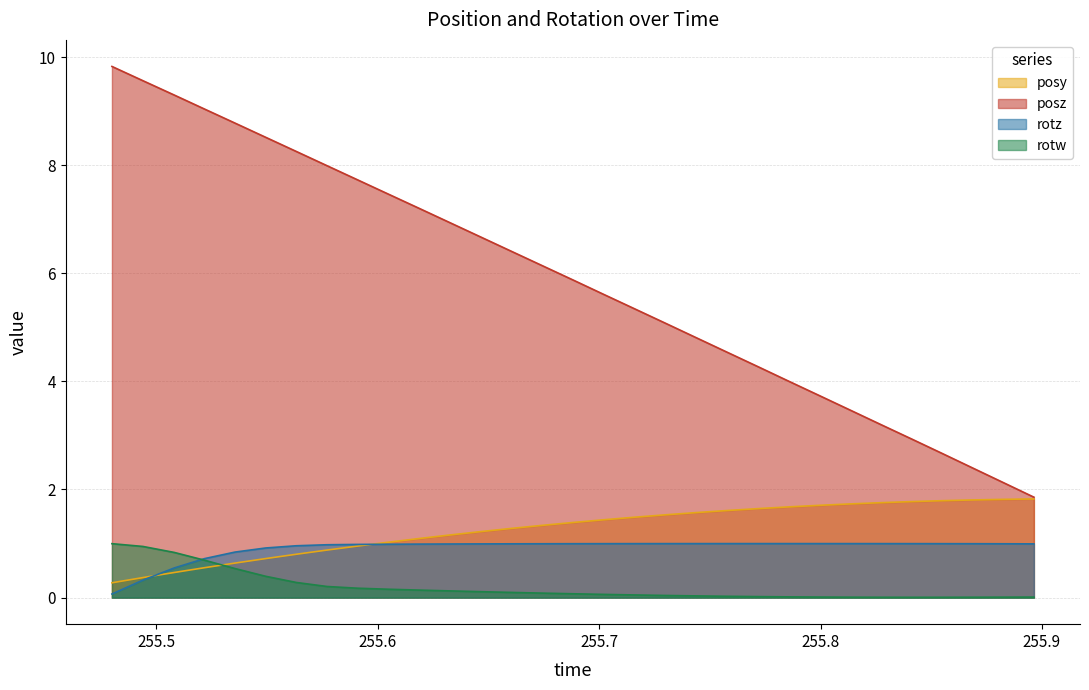

What is the spread (max minus min) of values at 255.7578?

4.5